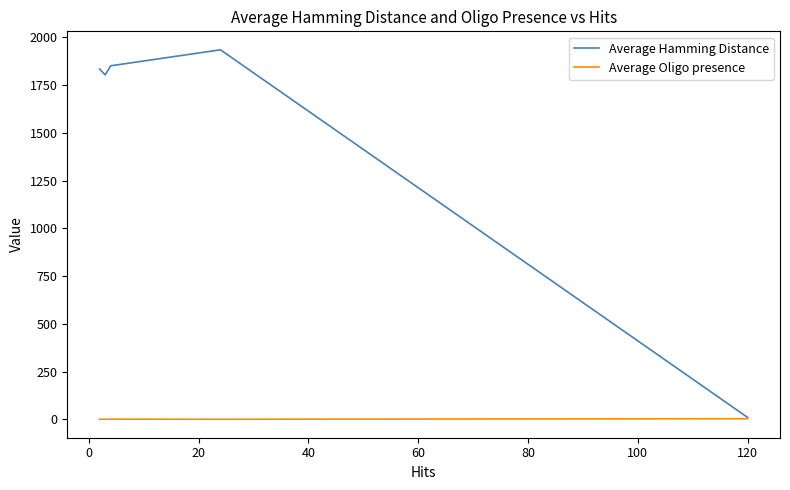

Which series has the largest total across all categories?

Average Hamming Distance